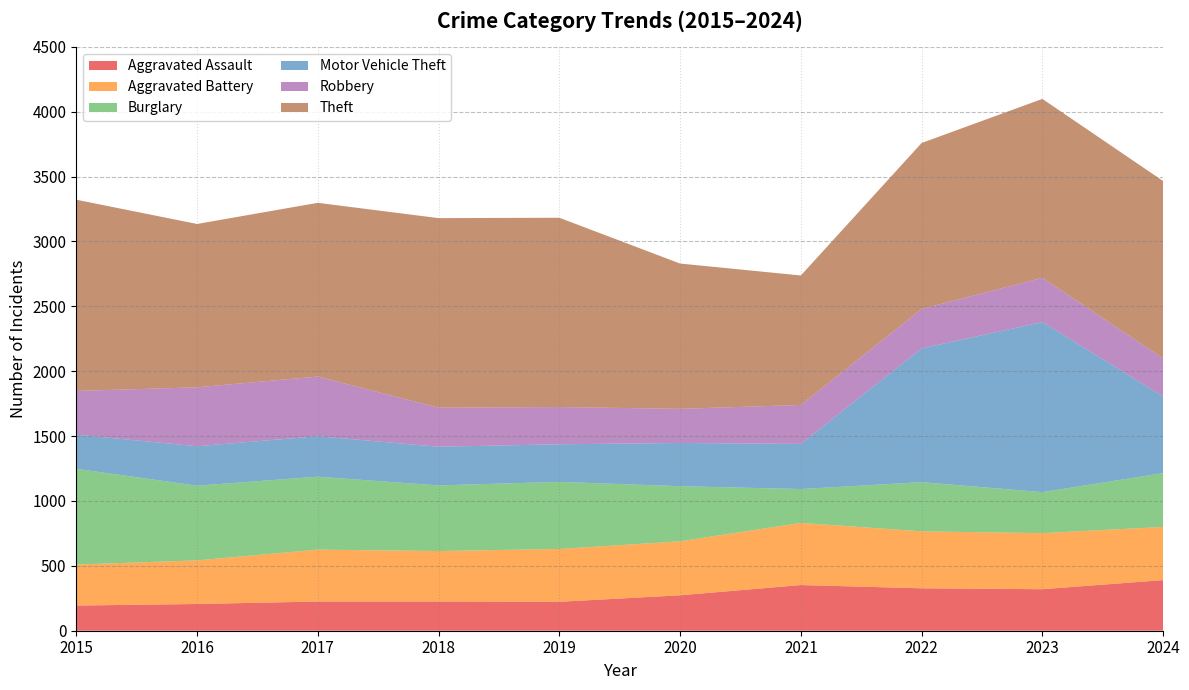

Reading right to left, list all the values displayed in this chart.

Aggravated Assault: 2024=390	2023=320	2022=327	2021=352	2020=273	2019=223	2018=225	2017=225	2016=206	2015=194
Aggravated Battery: 2024=410	2023=432	2022=439	2021=479	2020=416	2019=407	2018=389	2017=400	2016=336	2015=316
Burglary: 2024=415	2023=316	2022=379	2021=261	2020=425	2019=517	2018=506	2017=562	2016=576	2015=738
Motor Vehicle Theft: 2024=591	2023=1311	2022=1031	2021=348	2020=333	2019=290	2018=298	2017=312	2016=304	2015=263
Robbery: 2024=293	2023=341	2022=304	2021=300	2020=263	2019=287	2018=301	2017=460	2016=454	2015=337
Theft: 2024=1367	2023=1379	2022=1279	2021=998	2020=1120	2019=1459	2018=1461	2017=1339	2016=1259	2015=1474